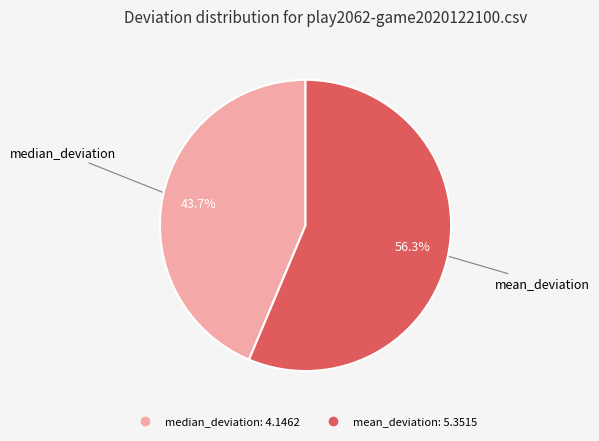

How many slices are in this pie chart?

2